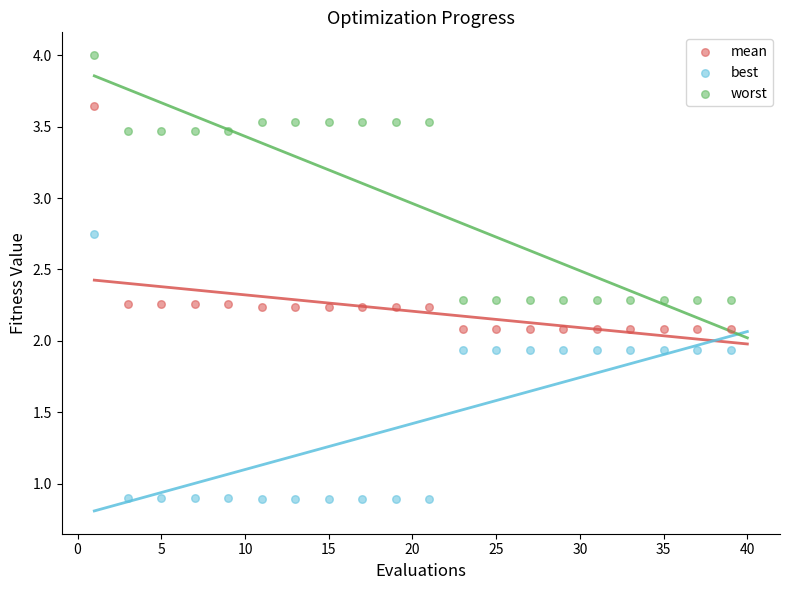

What is the X range (max minus min) for the scatter plot?

38.0